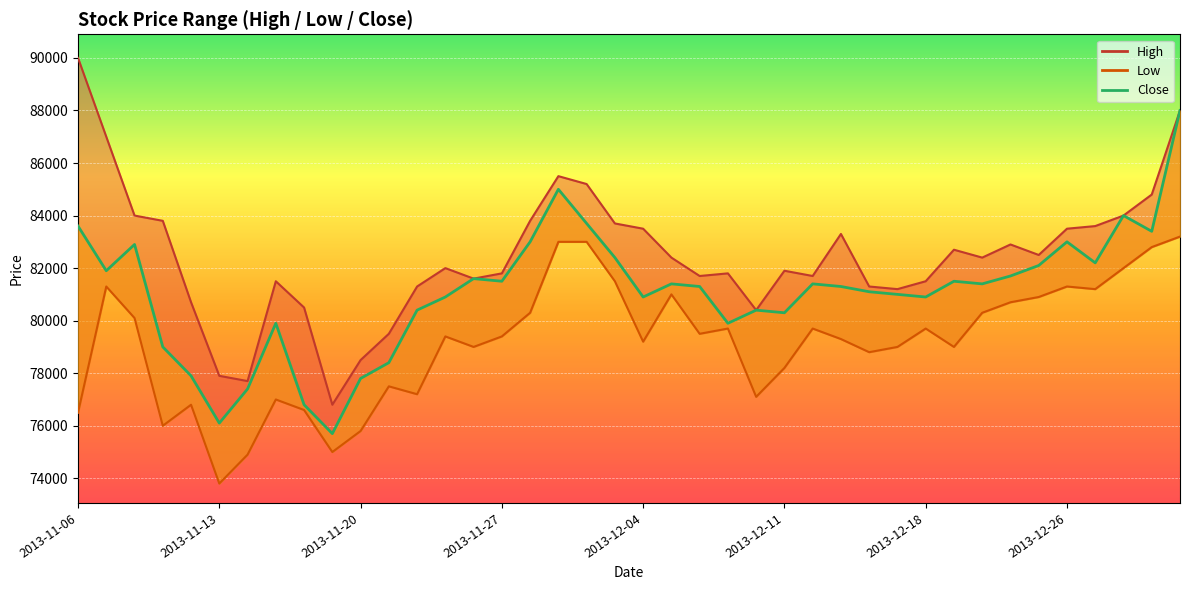

At which category does the chart reach its minimum across all series?

2013-11-13